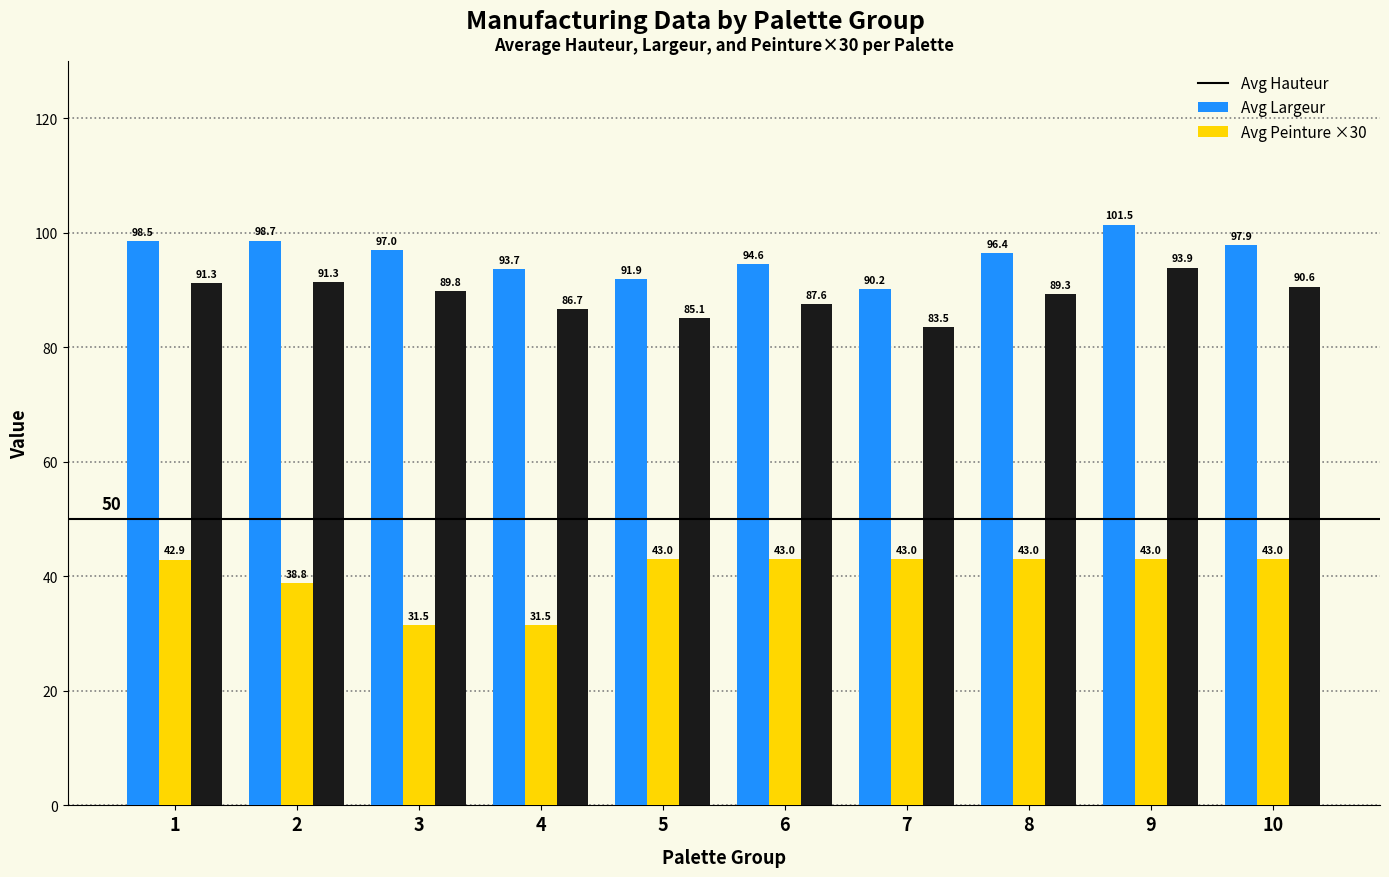

What is the difference between the maximum and minimum values in the Avg Peinture ×30 series?

10.4